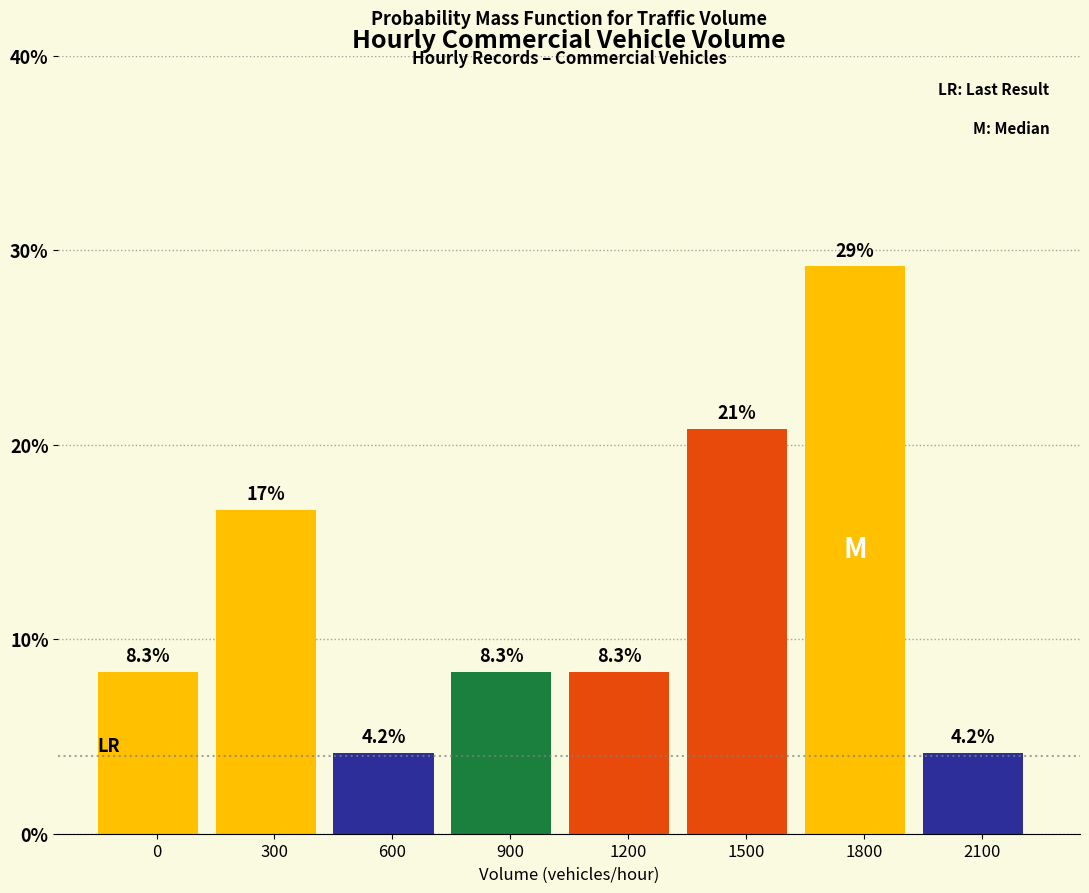

Reading left to right, list all the values displayed in this chart.

0=8.3	300=16.7	600=4.2	900=8.3	1200=8.3	1500=20.8	1800=29.2	2100=4.2